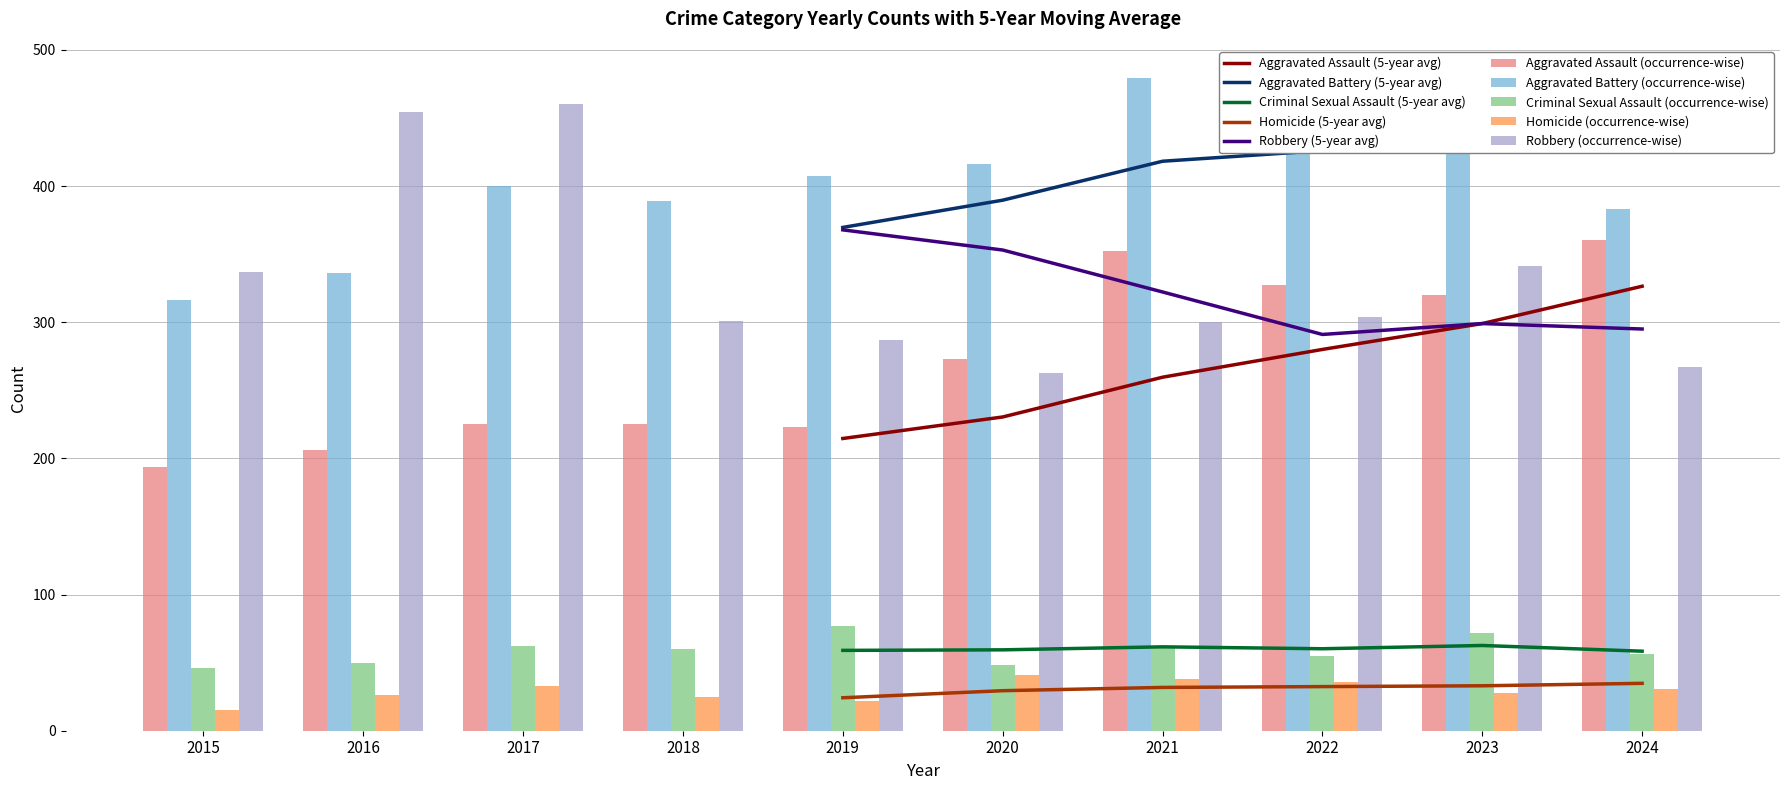

What is the minimum value shown in the chart?

15